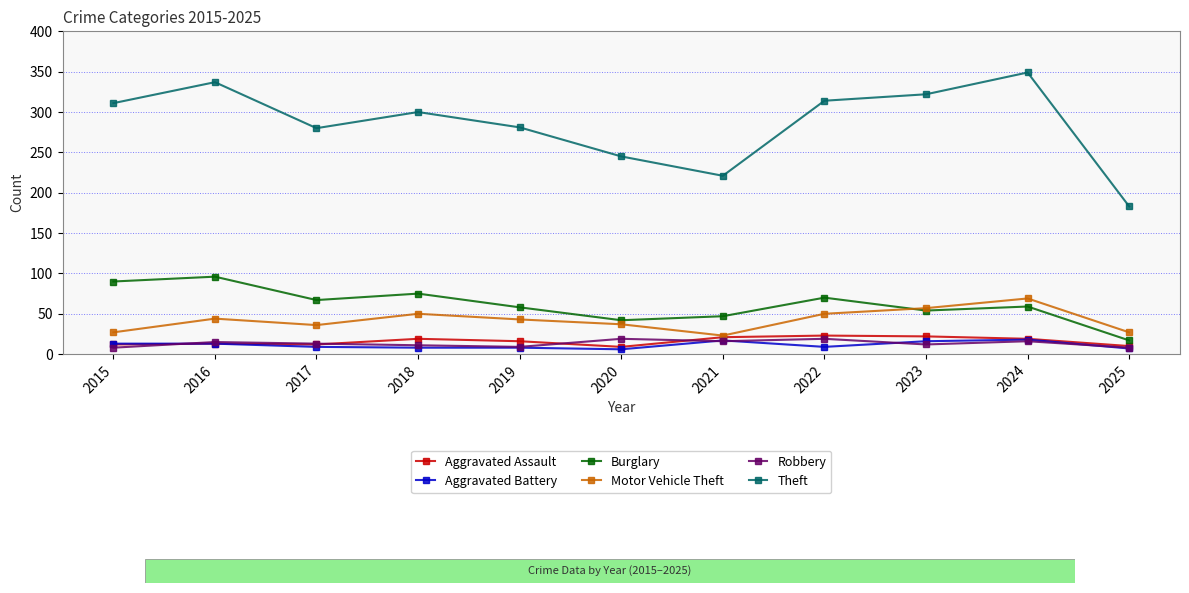

How many categories are shown in the chart?

11